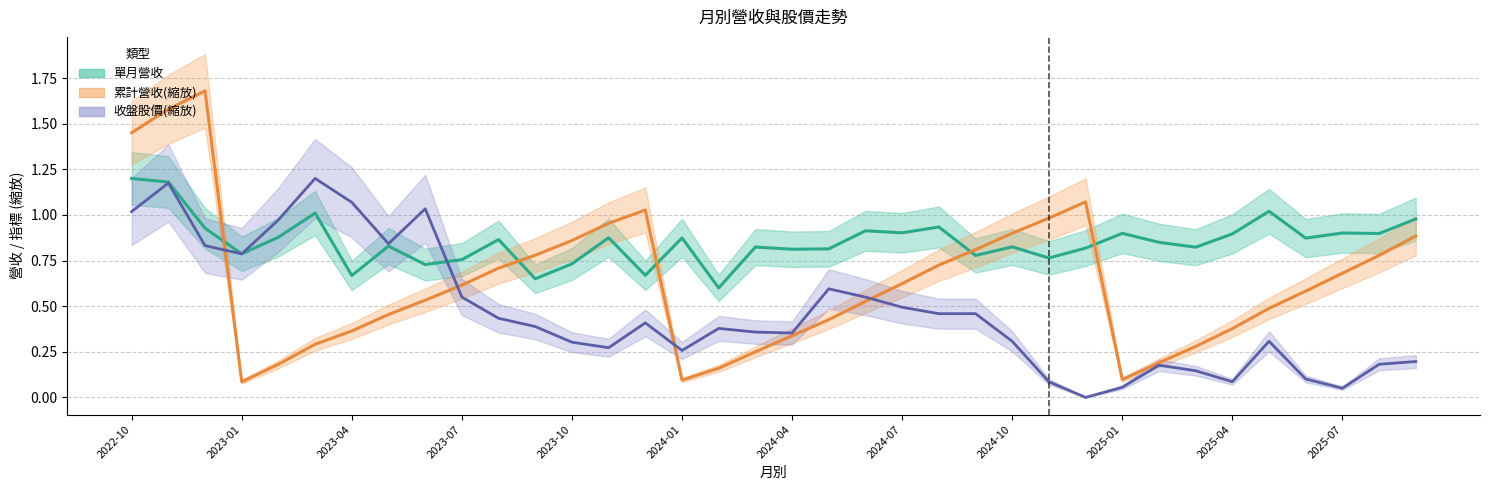

List the series in order of their peak value, highest first.

累計營收(億, 縮放), 單月營收(億), 收盤股價(縮放)